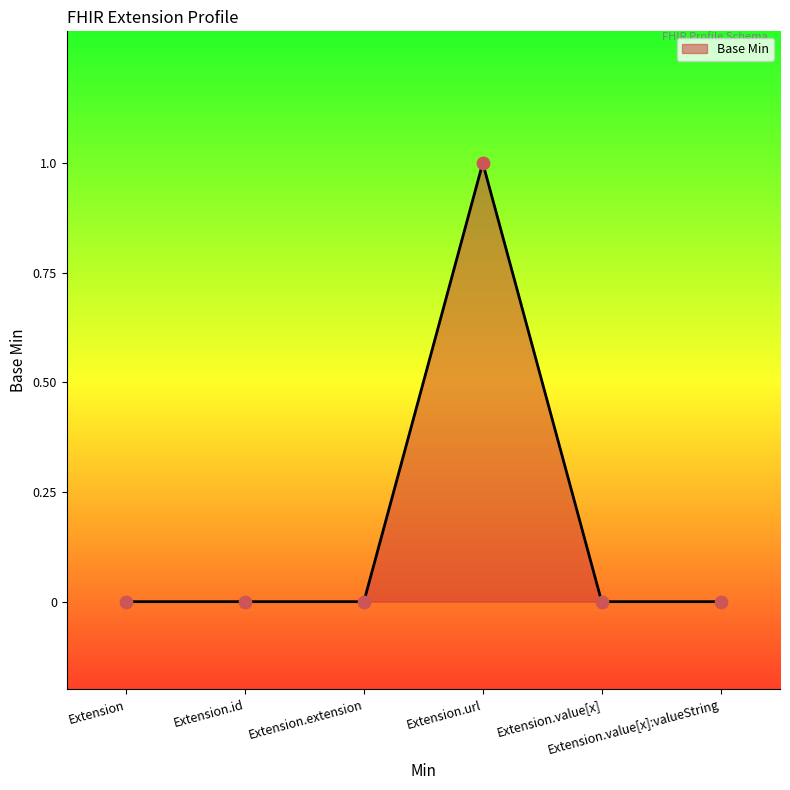

What is the change in value from Extension to Extension.url?

+1